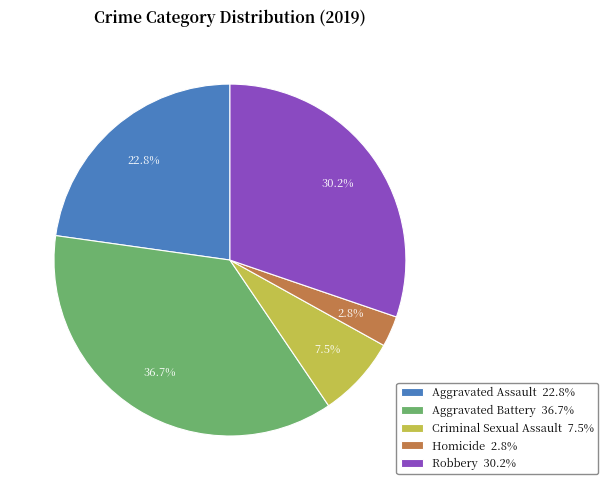

Combined, do Robbery 30.2% and Homicide 2.8% account for over 50%?

No